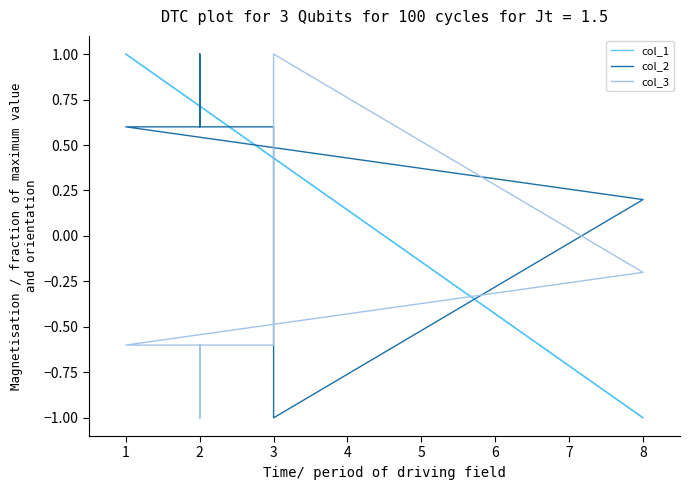

What is the highest value of the col_2 series?

1.0